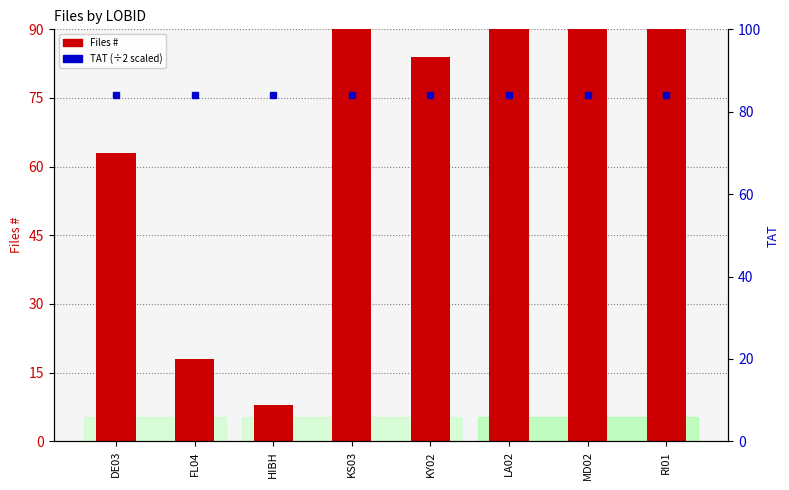

Which has a higher value, DE03 or LA02?

LA02